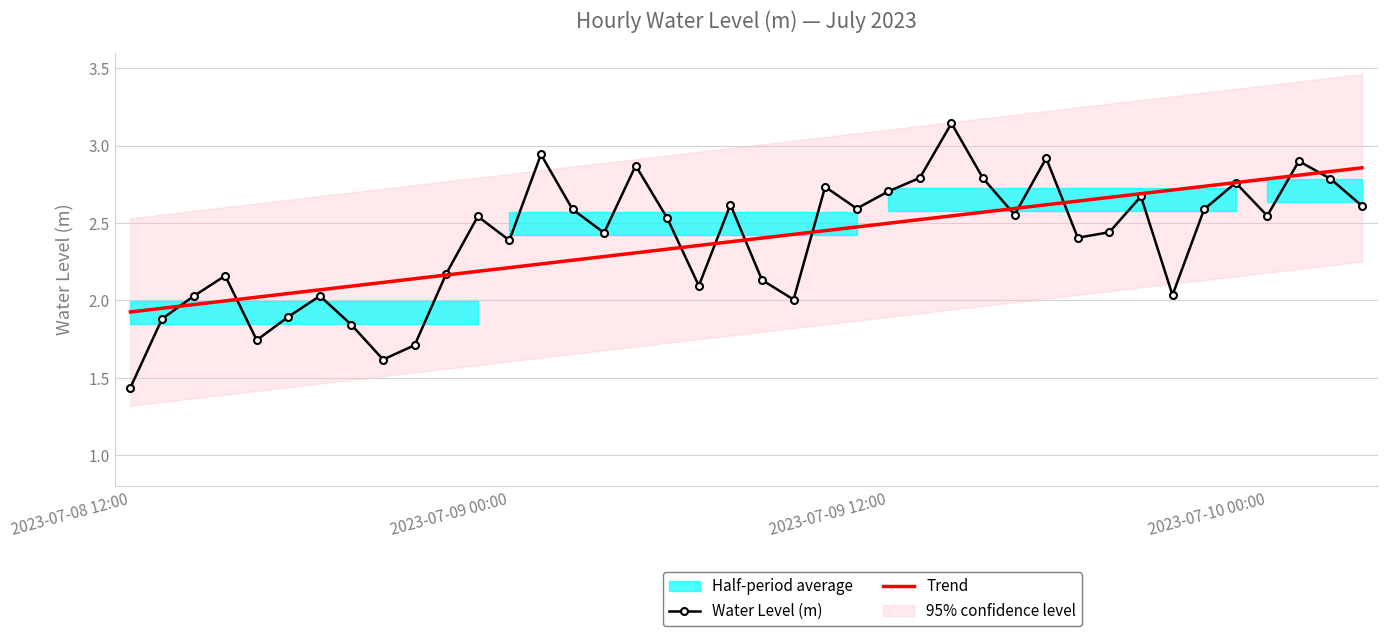

At which label does Water Level (m) reach its minimum?

2023-07-08 12:00